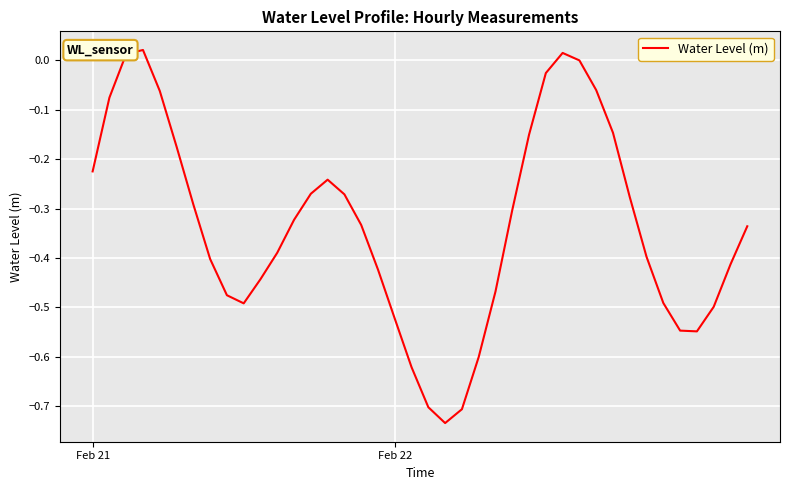

What is the difference between the maximum and minimum values?

0.8